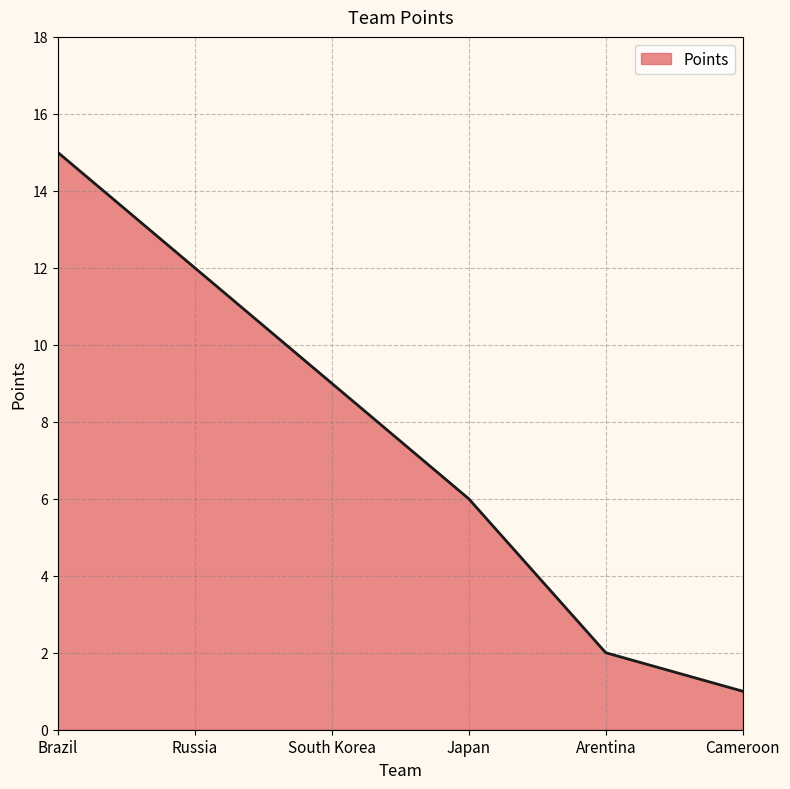

What position from the right is Cameroon?

1